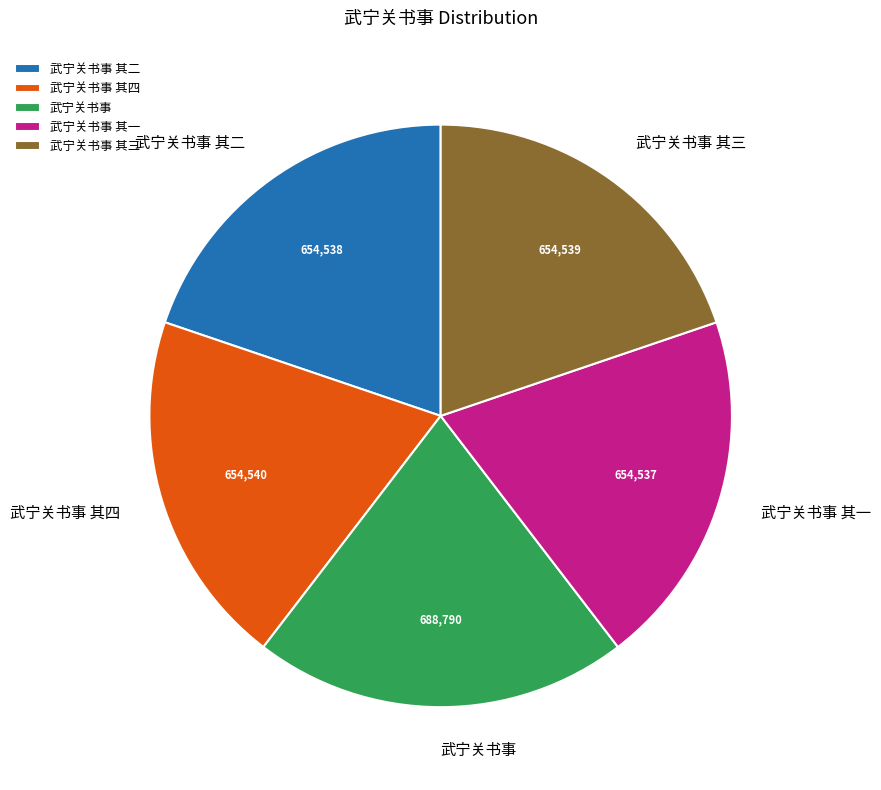

True or false: 武宁关书事 其二 accounts for 20% of the total.

True